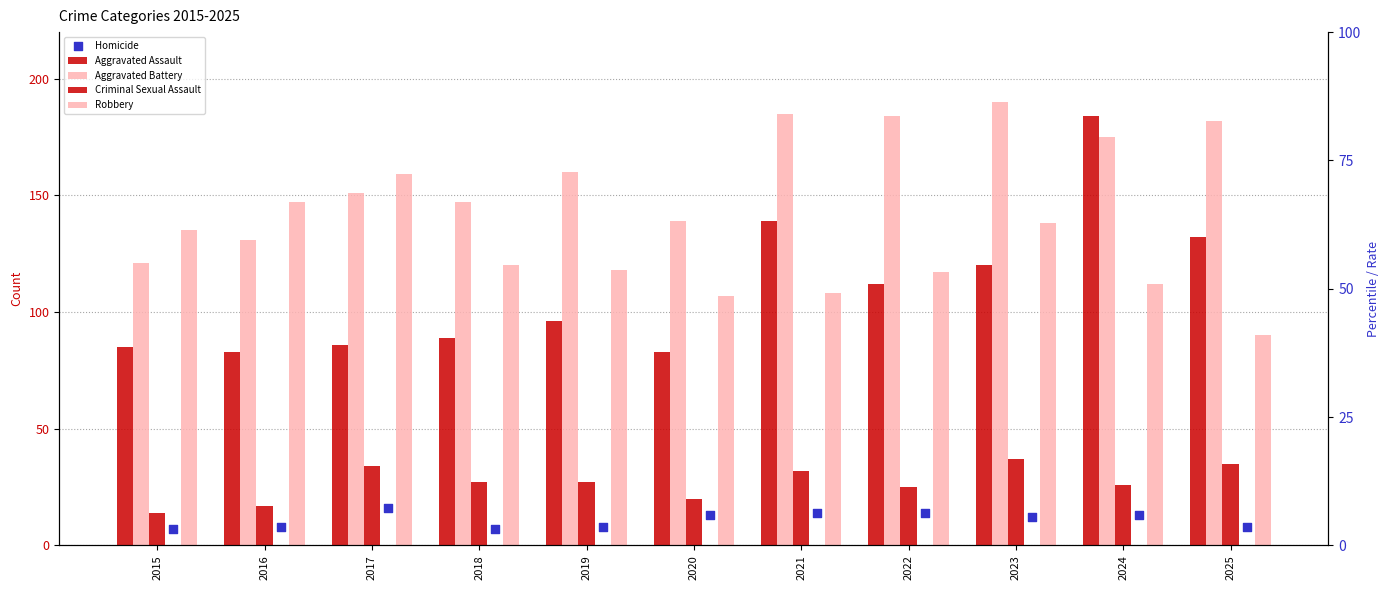

Which series reaches the minimum Y coordinate?

Homicide